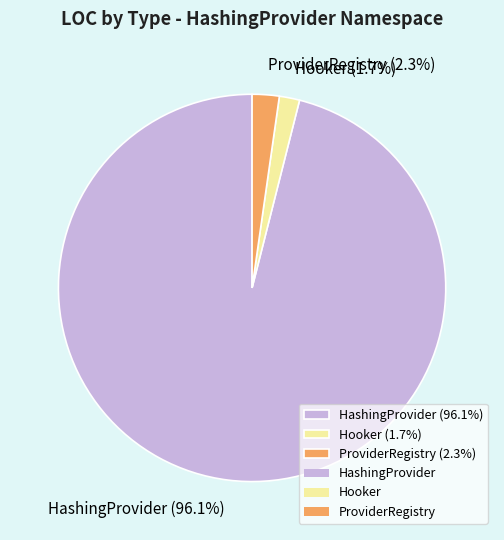

Which category has the smallest portion of the pie?

Hooker